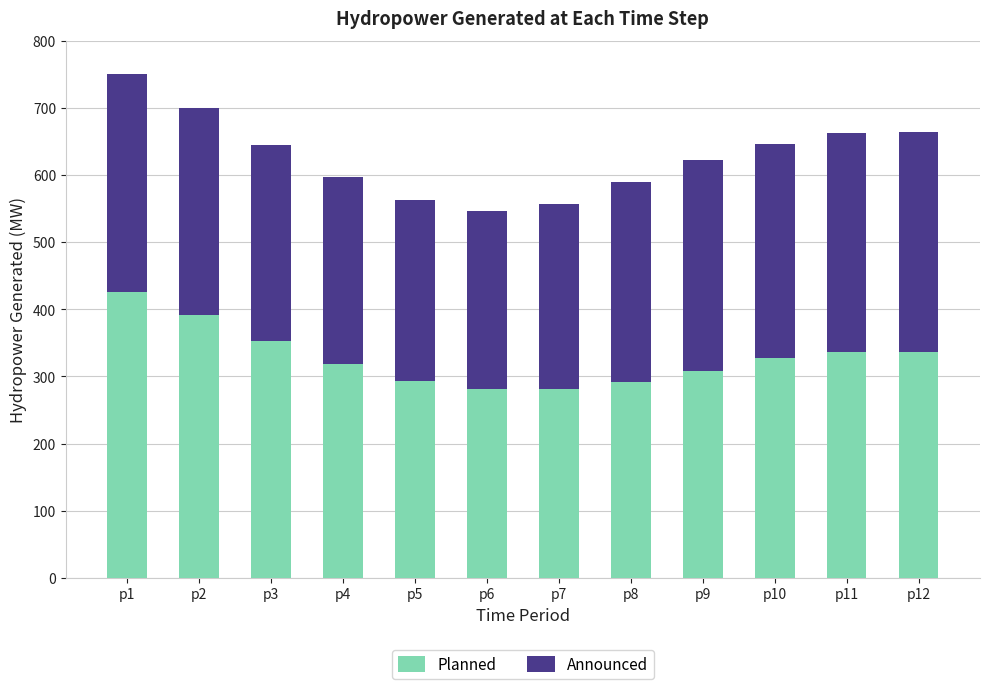

What is the sum of the Planned values at p1 and p5?

720.2